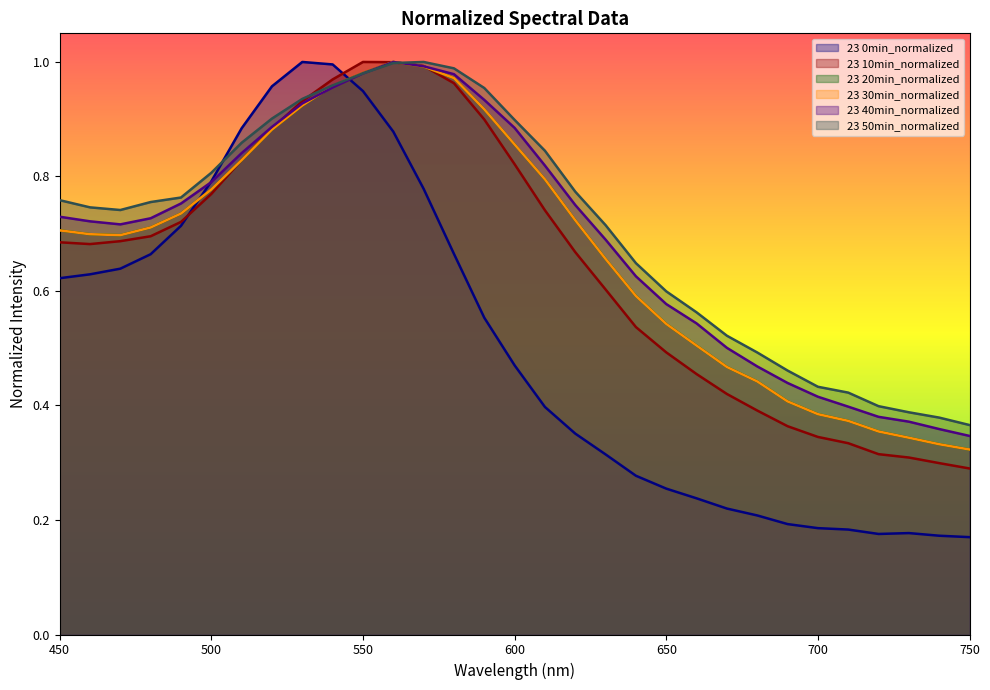

The value of 23 40min_normalized at 640 is 0.6. True or false?

True